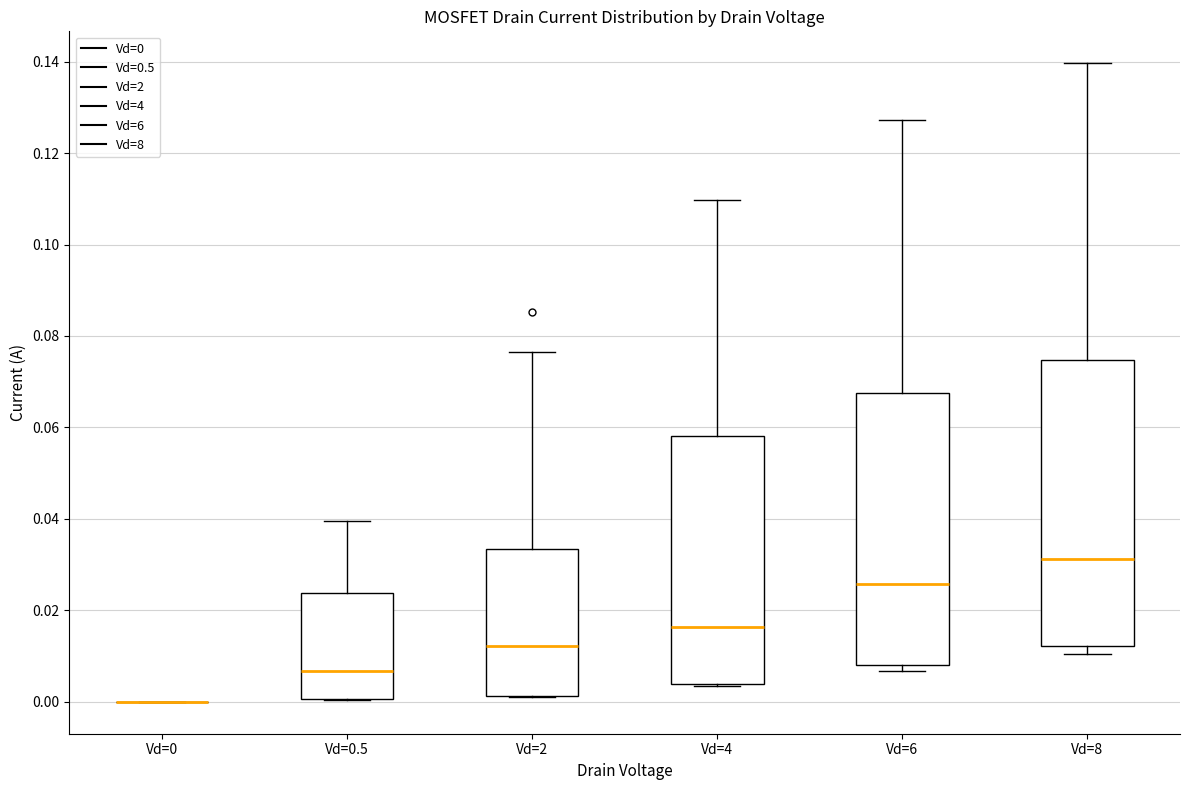

Reading left to right, transcribe this box plot: for each box, give where its median line is, the range the box spans, and where its two whiskers end, as read against the y-axis. The values are not printed on the chart, so give them approximately, as read against the axis.

Vd=0: box collapsed to a line at 0.000, whiskers 0.000 to 0.000
Vd=0.5: median 0.006, box 0.000 to 0.024, whiskers 0.000 to 0.040
Vd=2: median 0.012, box 0.002 to 0.034, whiskers 0.002 to 0.076
Vd=4: median 0.016, box 0.004 to 0.058, whiskers 0.004 to 0.110
Vd=6: median 0.026, box 0.008 to 0.068, whiskers 0.006 to 0.128
Vd=8: median 0.032, box 0.012 to 0.074, whiskers 0.010 to 0.140